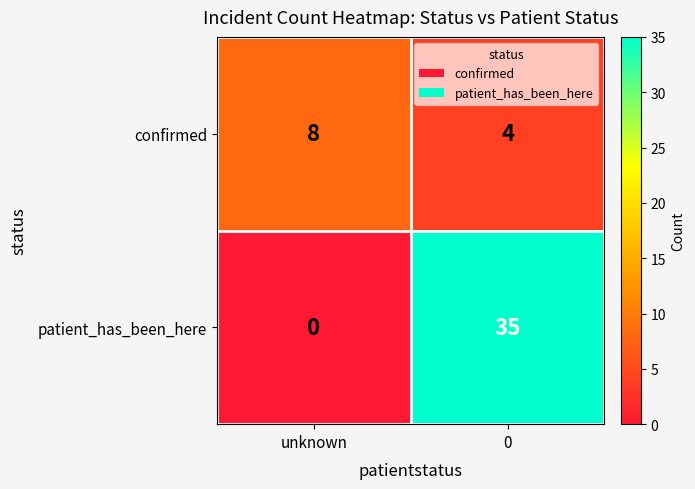

Which series has the largest total across all categories?

patient_has_been_here